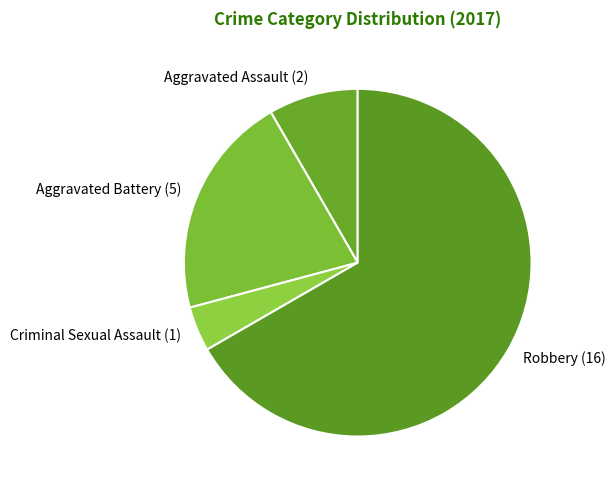

Is there any slice that represents more than half of the pie?

Yes